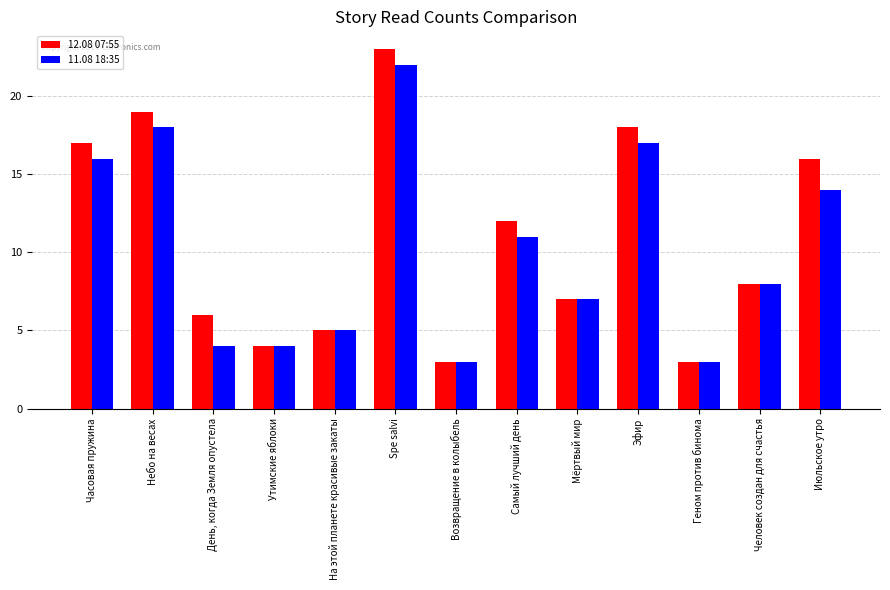

Is it true that 11.08 18:35 equals 11 at Самый лучший день?

True